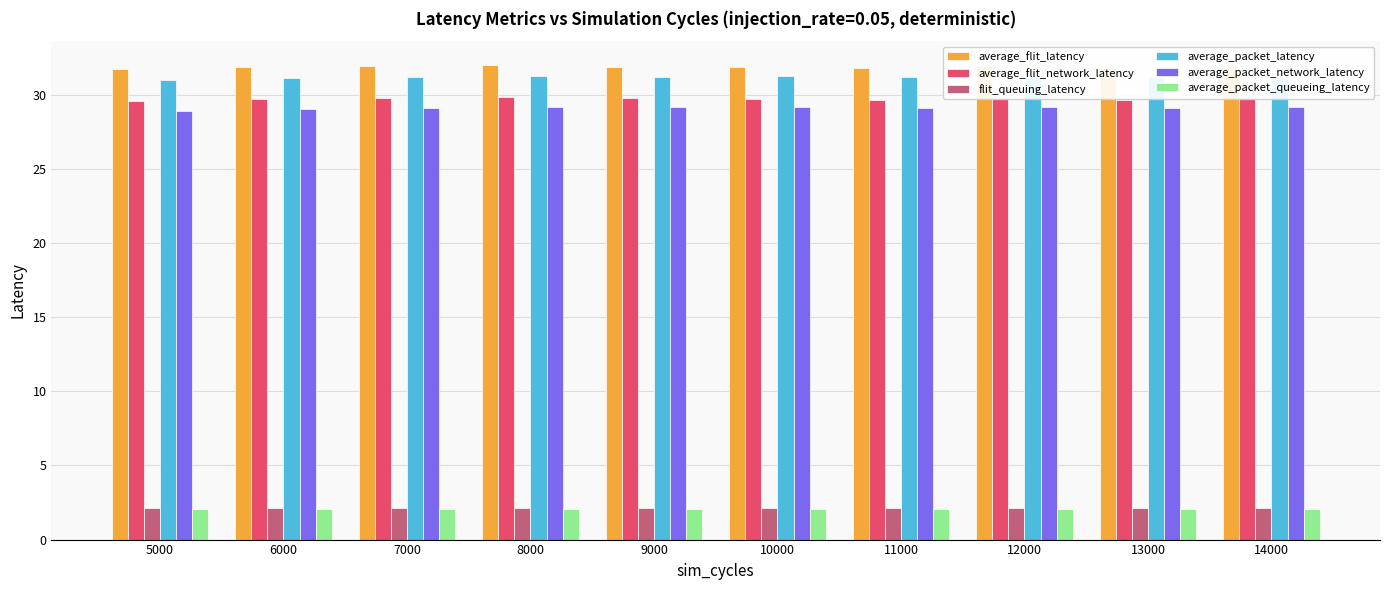

How many distinct data groups are displayed?

6